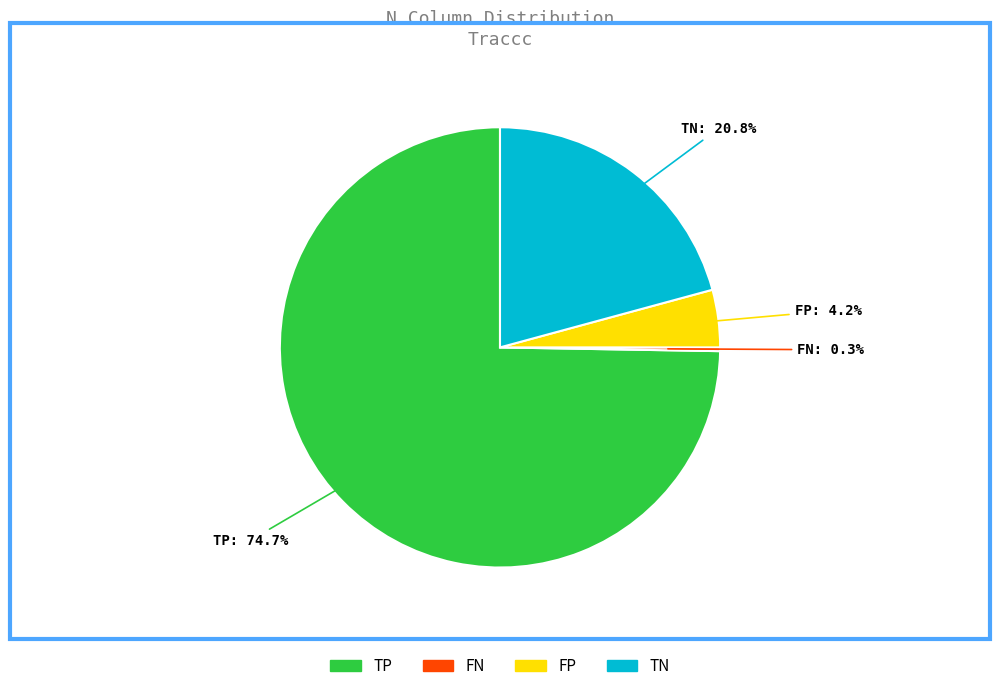

Approximately how many times larger is the value at FP compared to TN?

0.2